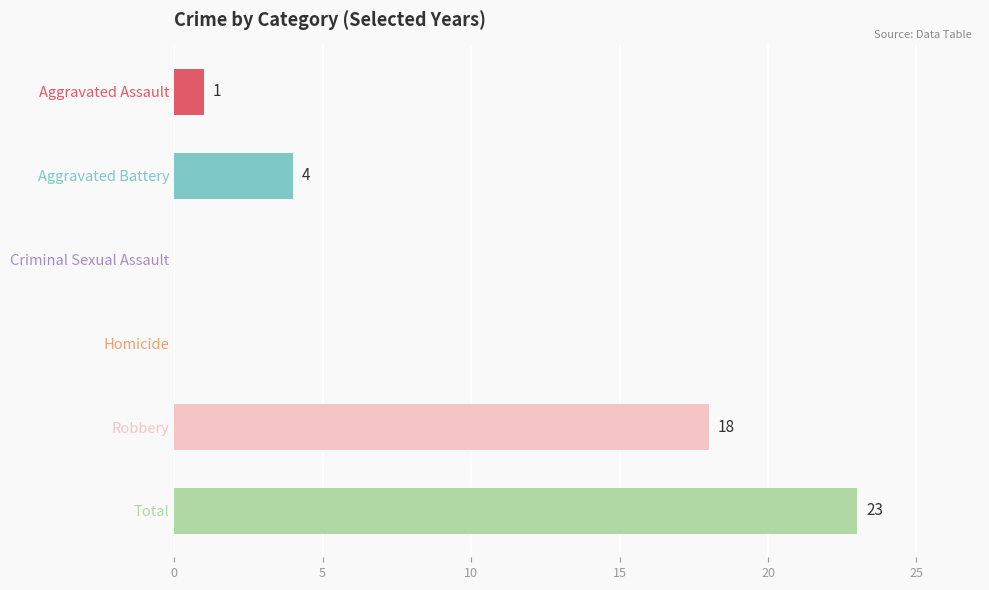

Are the bars horizontal?

Yes